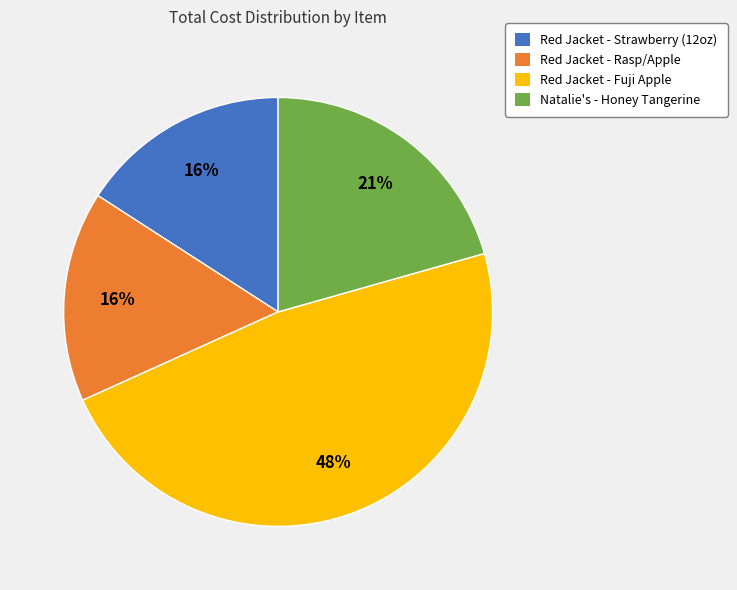

How many slices are in this pie chart?

4